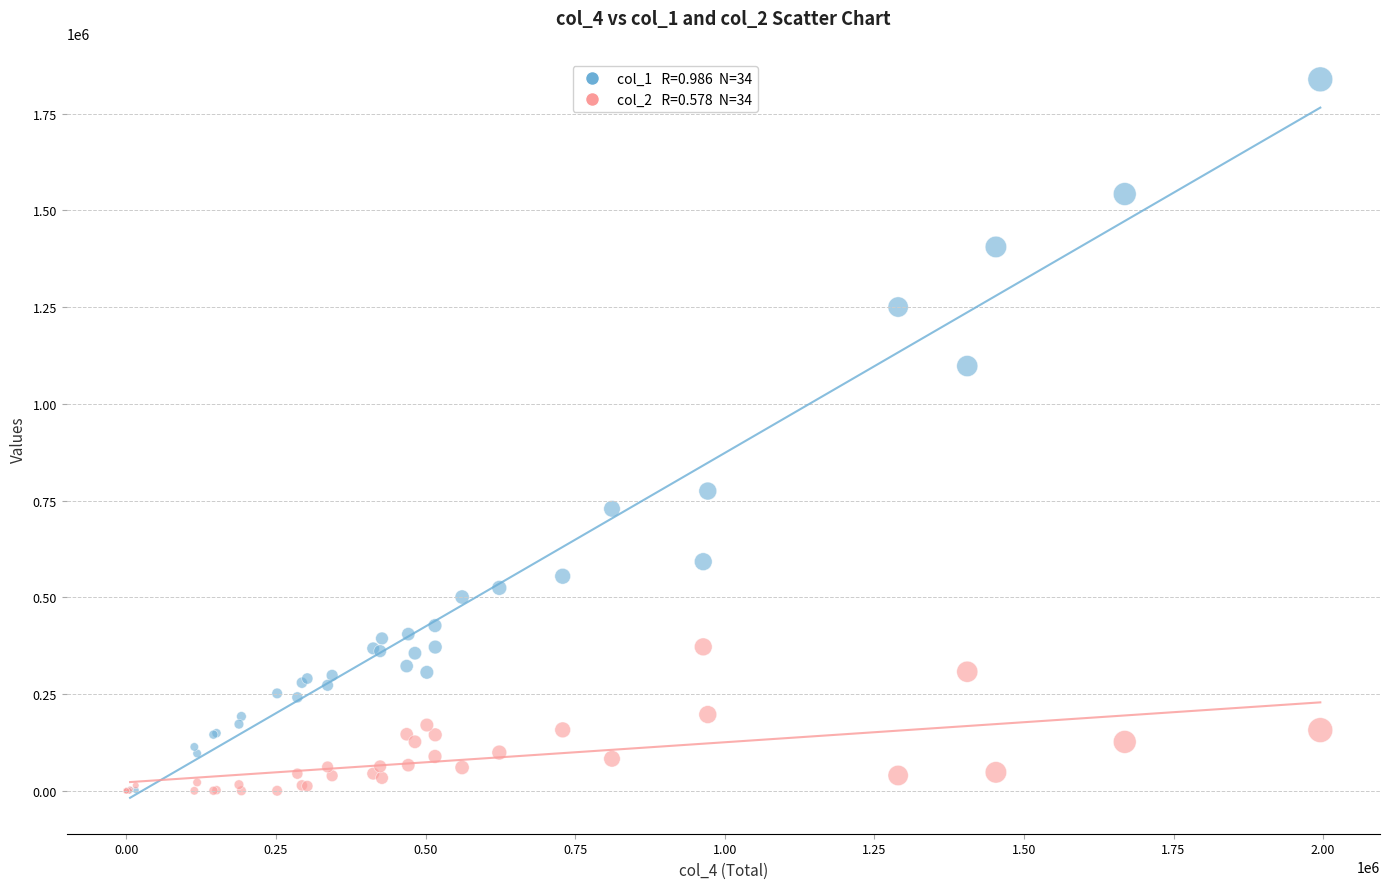

Across all series, what Y value is closest to 919200?

774600